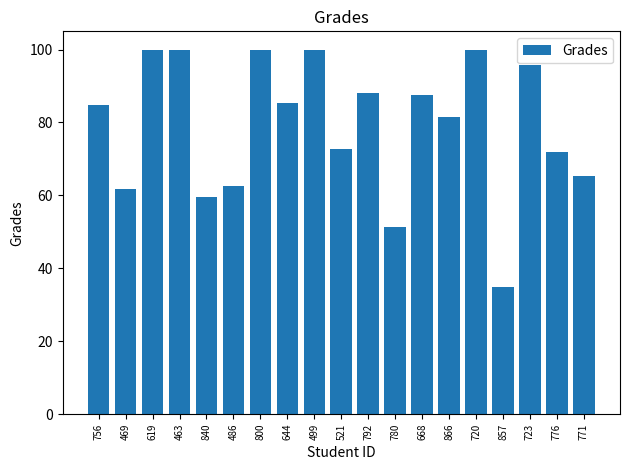

At which category does the chart reach its minimum across all series?

857